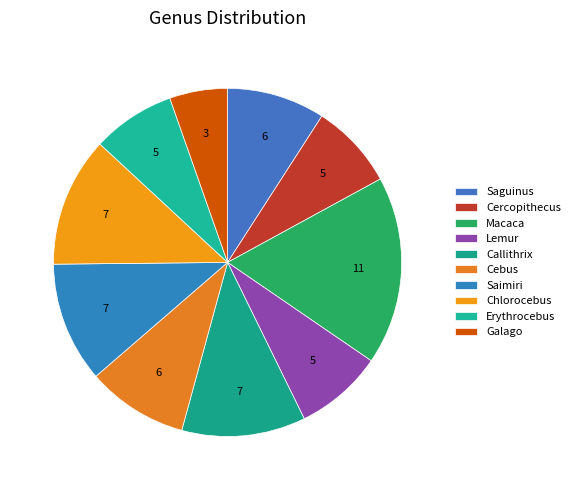

True or false: Saimiri accounts for 4% of the total.

False